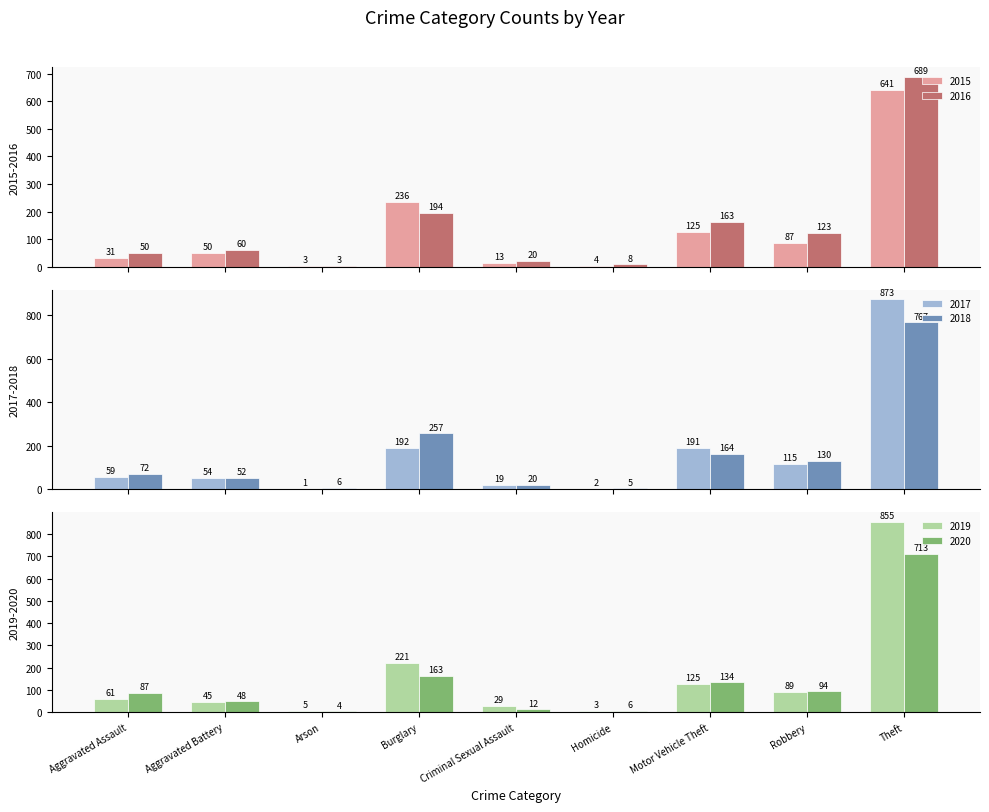

Does the chart contain any negative values?

No